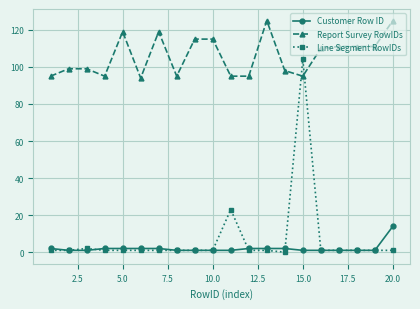

What is the greatest value displayed?

125